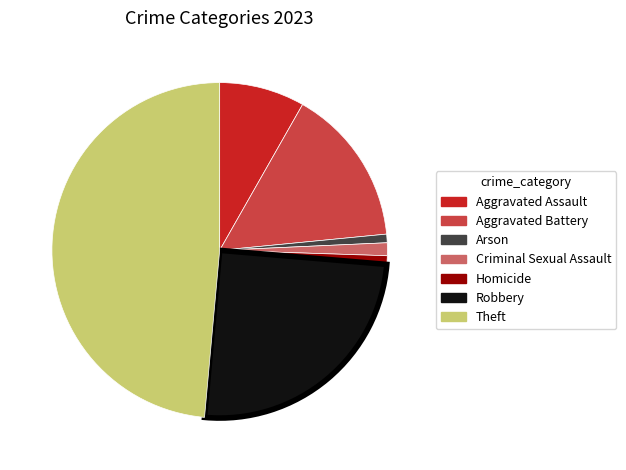

What is the largest slice in the pie chart?

Theft